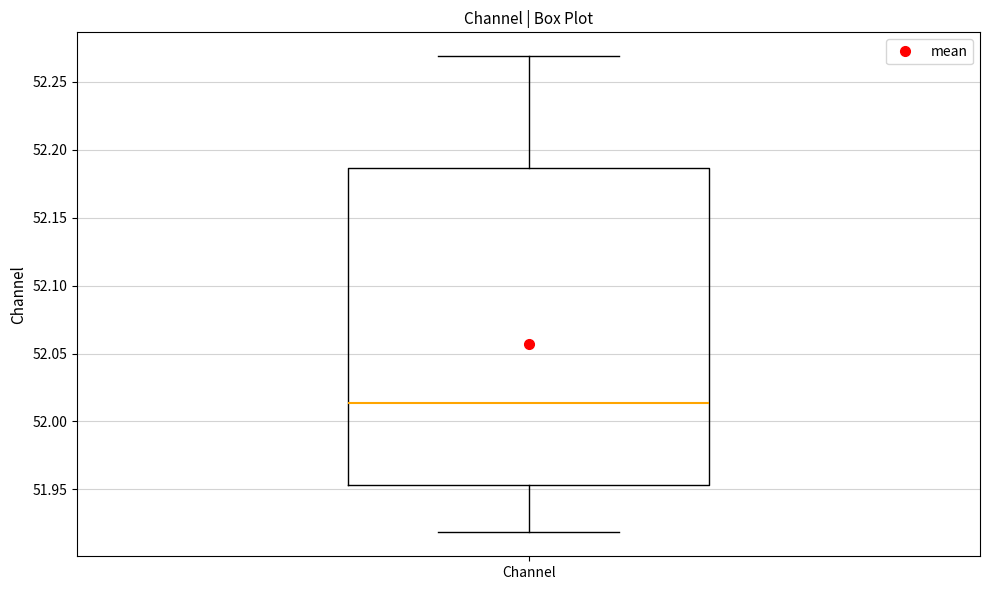

Transcribe this box plot: give where the median line is, the range the box spans, and where the two whiskers end, as read against the y-axis. The values are not printed on the chart, so give them approximately, as read against the axis.

median 52.015, box 51.955 to 52.185, whiskers 51.920 to 52.270